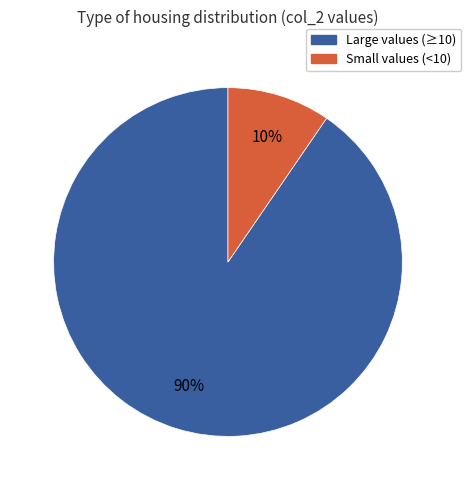

Is there any slice that represents more than half of the pie?

Yes